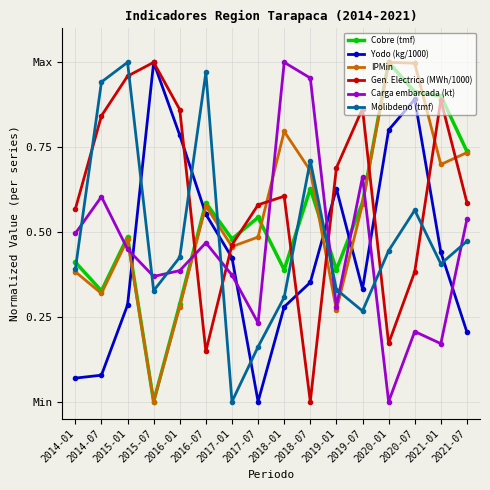

What is the difference between the second highest and second lowest values in the Carga embarcada (kt) series?

0.8